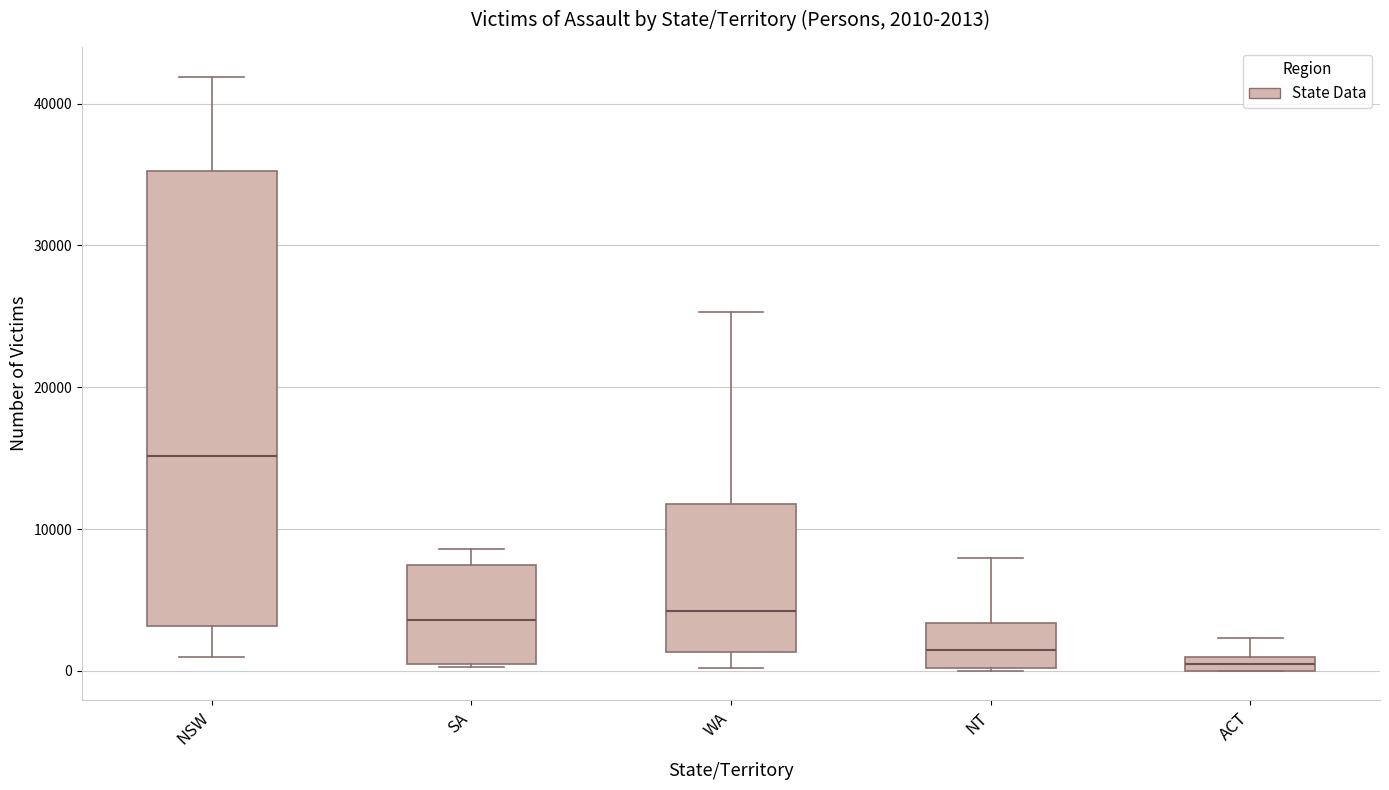

Comparing the boxes themselves (not the whiskers), which one is the tallest?

NSW